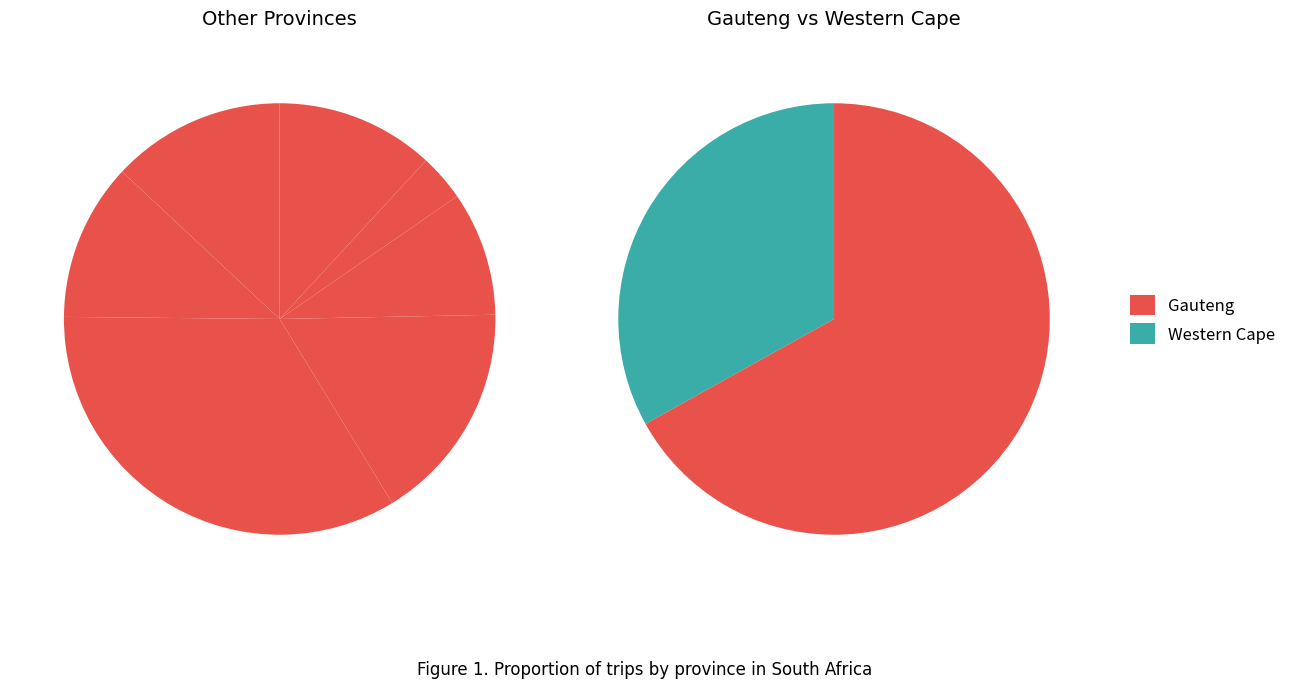

What percentage do Mpumalanga and Gauteng together represent?

49.7%